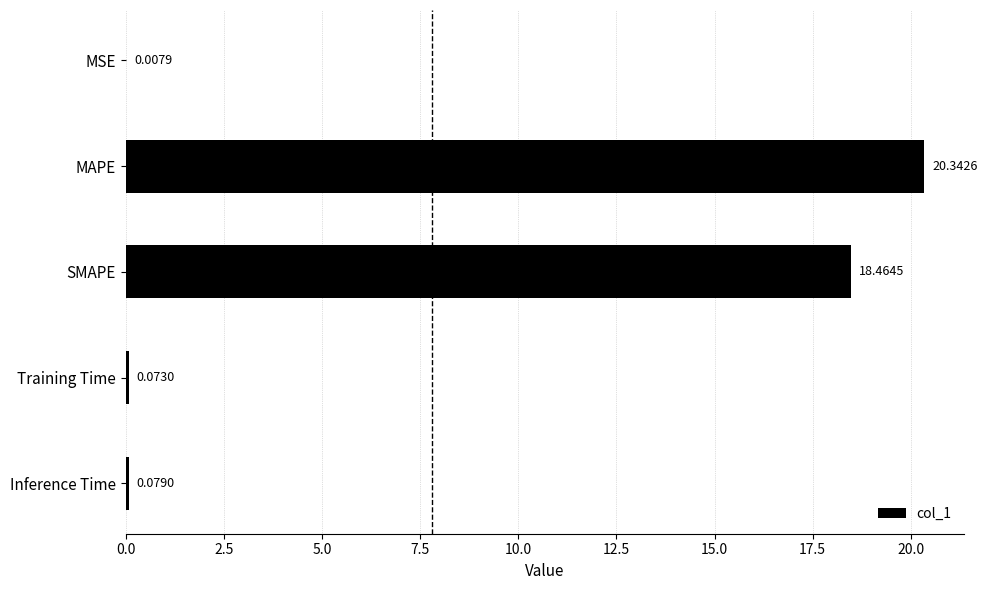

What is the change in value from MAPE to SMAPE?

-1.9